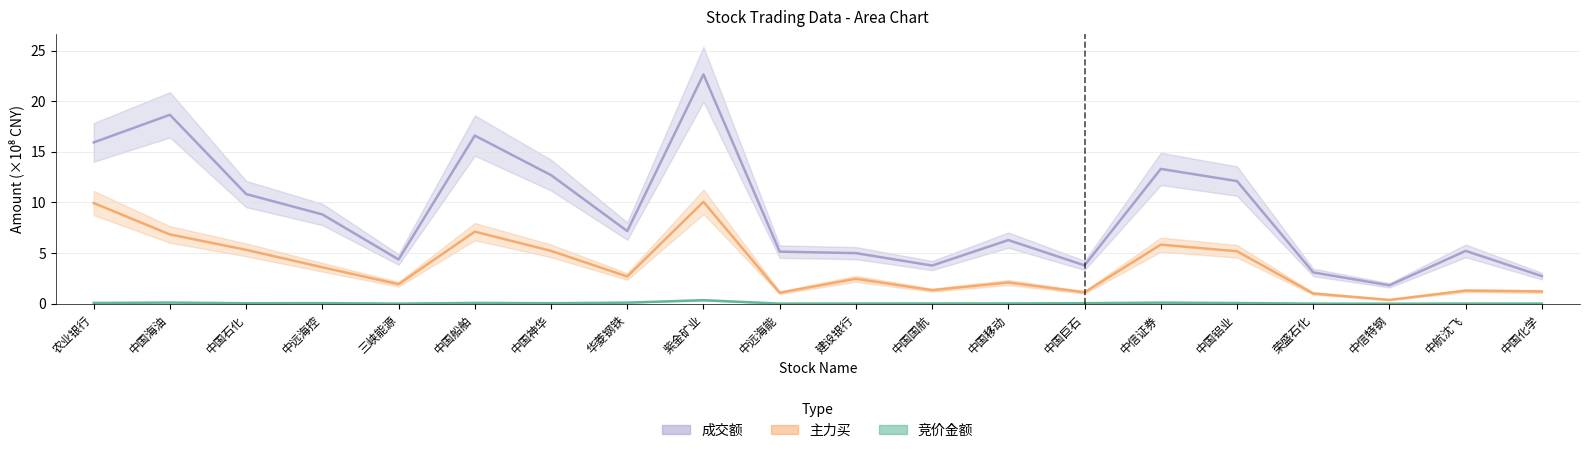

Reading right to left, what are all the values shown in this chart?

竞价金额: 中国化学=0.0	中航沈飞=0.0	中信特钢=0.0	荣盛石化=0.0	中国铝业=0.1	中信证券=0.1	中国巨石=0.1	中国移动=0.0	中国国航=0.0	建设银行=0.0	中远海能=0.0	紫金矿业=0.3	华菱钢铁=0.1	中国神华=0.1	中国船舶=0.1	三峡能源=0.0	中远海控=0.1	中国石化=0.0	中国海油=0.1	农业银行=0.1
主力买: 中国化学=1.2	中航沈飞=1.3	中信特钢=0.4	荣盛石化=1.0	中国铝业=5.2	中信证券=5.8	中国巨石=1.1	中国移动=2.1	中国国航=1.3	建设银行=2.5	中远海能=1.1	紫金矿业=10.1	华菱钢铁=2.7	中国神华=5.2	中国船舶=7.1	三峡能源=1.9	中远海控=3.6	中国石化=5.3	中国海油=6.8	农业银行=9.9
成交额: 中国化学=2.7	中航沈飞=5.2	中信特钢=1.8	荣盛石化=3.1	中国铝业=12.1	中信证券=13.3	中国巨石=3.8	中国移动=6.3	中国国航=3.8	建设银行=5.0	中远海能=5.1	紫金矿业=22.7	华菱钢铁=7.2	中国神华=12.7	中国船舶=16.6	三峡能源=4.4	中远海控=8.8	中国石化=10.8	中国海油=18.7	农业银行=15.9